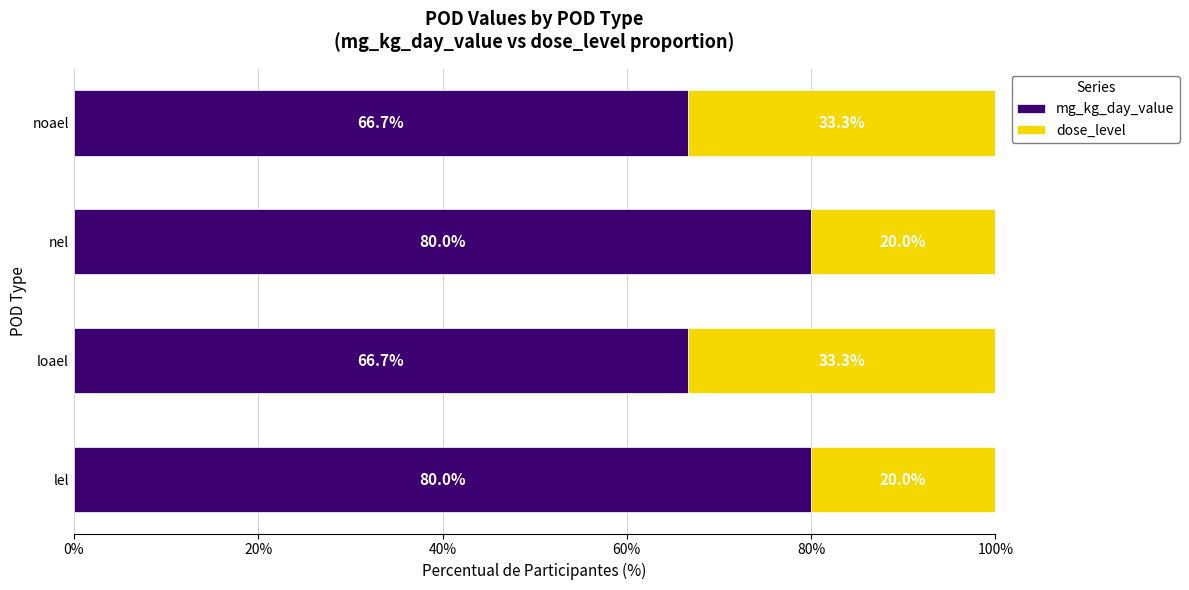

What is the total value across all series at nel?

100.0